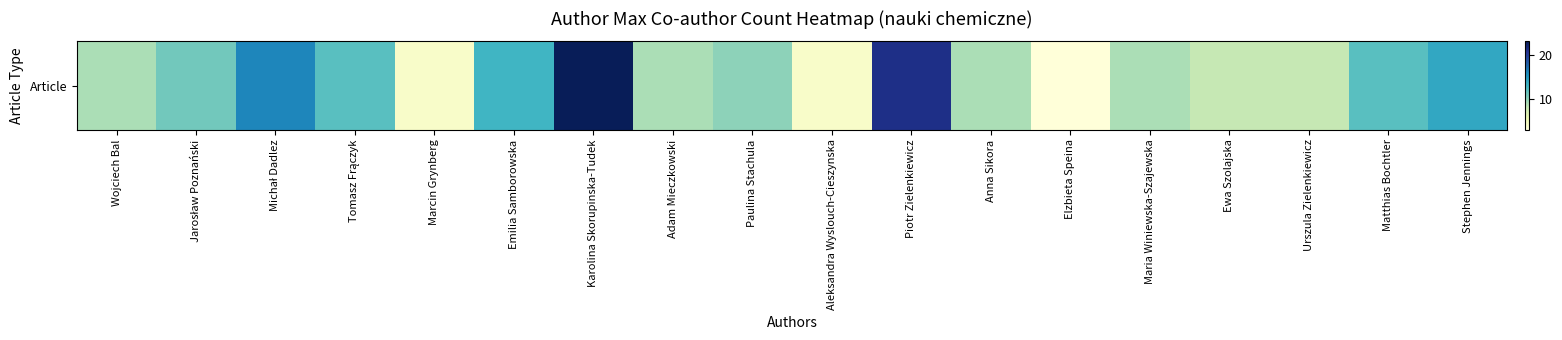

List the labels in order of value, largest first.

Karolina Skorupinska-Tudek, Piotr Zielenkiewicz, Michał Dadlez, Stephen Jennings, Emilia Samborowska, Tomasz Frączyk, Matthias Bochtler, Jarosław Poznański, Paulina Stachula, Wojciech Bal, Adam Mieczkowski, Anna Sikora, Maria Winiewska-Szajewska, Ewa Szolajska, Urszula Zielenkiewicz, Marcin Grynberg, Aleksandra Wyslouch-Cieszynska, Elzbieta Speina